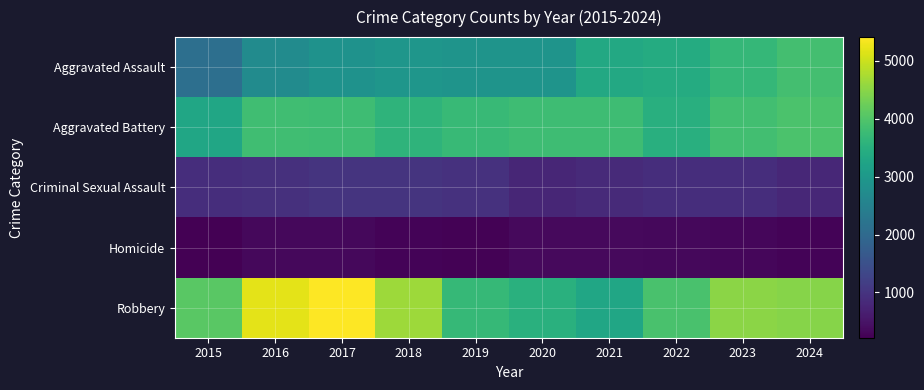

Reading left to right, list all the values displayed in this chart.

Aggravated Assault: 2015=2116	2016=2715	2017=2860	2018=2952	2019=2912	2020=2904	2021=3345	2022=3413	2023=3668	2024=3867
Aggravated Battery: 2015=3290	2016=3827	2017=3789	2018=3591	2019=3707	2020=3788	2021=3806	2022=3486	2023=3845	2024=3939
Criminal Sexual Assault: 2015=890	2016=948	2017=1000	2018=1000	2019=956	2020=775	2021=842	2022=898	2023=902	2024=802
Homicide: 2015=219	2016=337	2017=338	2018=267	2019=247	2020=345	2021=347	2022=336	2023=313	2024=273
Robbery: 2015=4076	2016=5204	2017=5410	2018=4645	2019=3687	2020=3504	2021=3281	2022=3921	2023=4499	2024=4474